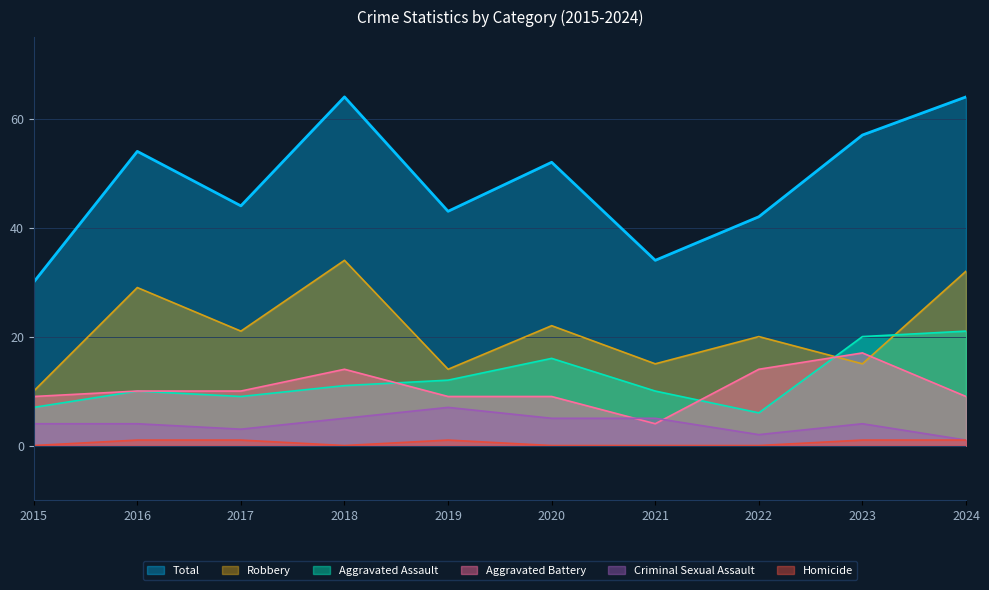

Rank the series at 2015 from highest to lowest value.

Total, Robbery, Aggravated Battery, Aggravated Assault, Criminal Sexual Assault, Homicide